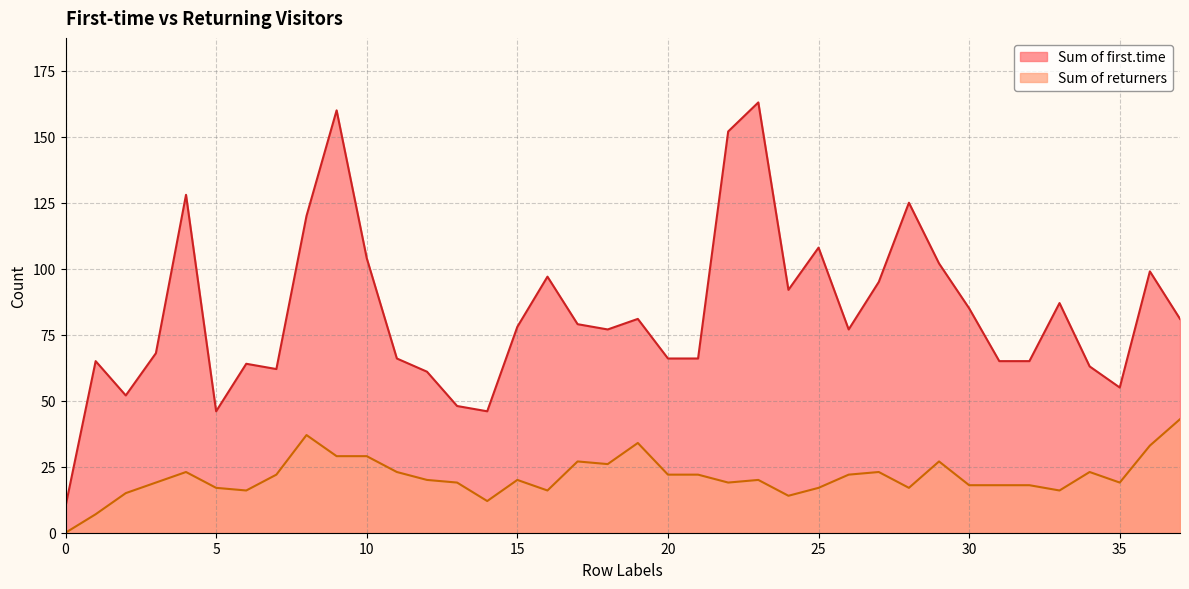

Reading right to left, list all the values displayed in this chart.

Sum of first.time: 37=81	36=99	35=55	34=63	33=87	32=65	31=65	30=85	29=102	28=125	27=95	26=77	25=108	24=92	23=163	22=152	21=66	20=66	19=81	18=77	17=79	16=97	15=78	14=46	13=48	12=61	11=66	10=104	9=160	8=120	7=62	6=64	5=46	4=128	3=68	2=52	1=65	0=10
Sum of returners: 37=43	36=33	35=19	34=23	33=16	32=18	31=18	30=18	29=27	28=17	27=23	26=22	25=17	24=14	23=20	22=19	21=22	20=22	19=34	18=26	17=27	16=16	15=20	14=12	13=19	12=20	11=23	10=29	9=29	8=37	7=22	6=16	5=17	4=23	3=19	2=15	1=7	0=0